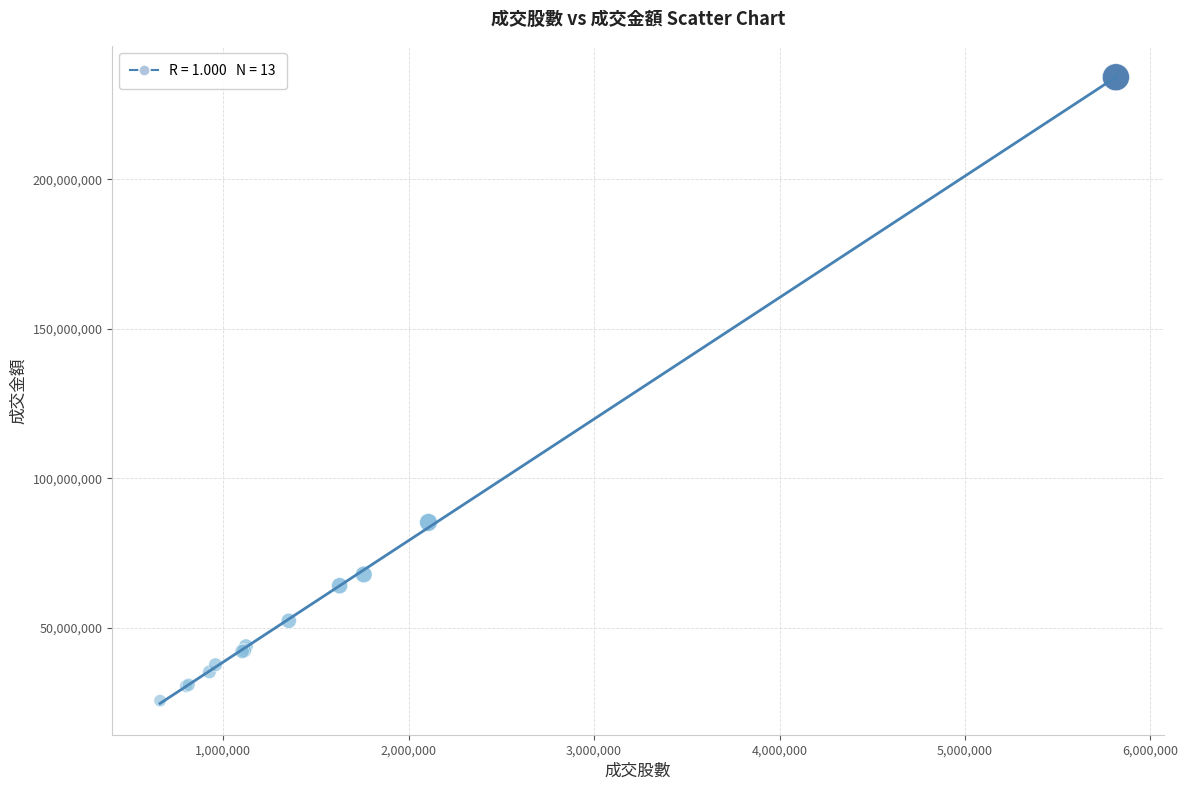

What Y value in the scatter plot is closest to 129928502?

85312175